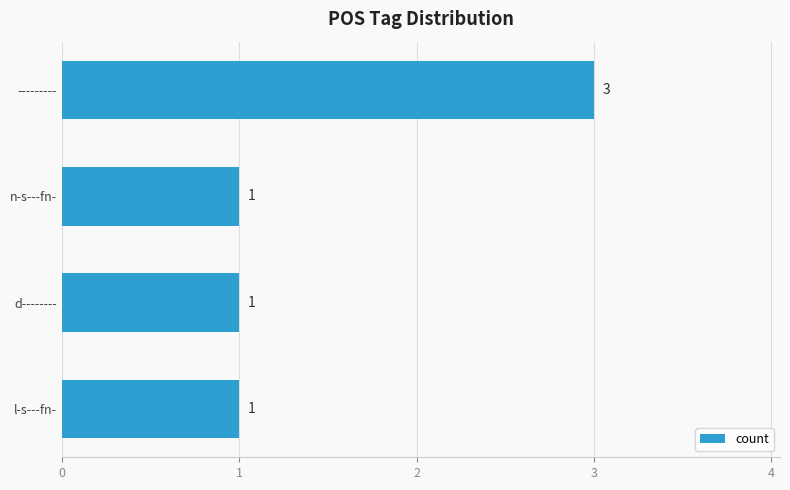

What is the minimum value shown in the chart?

1